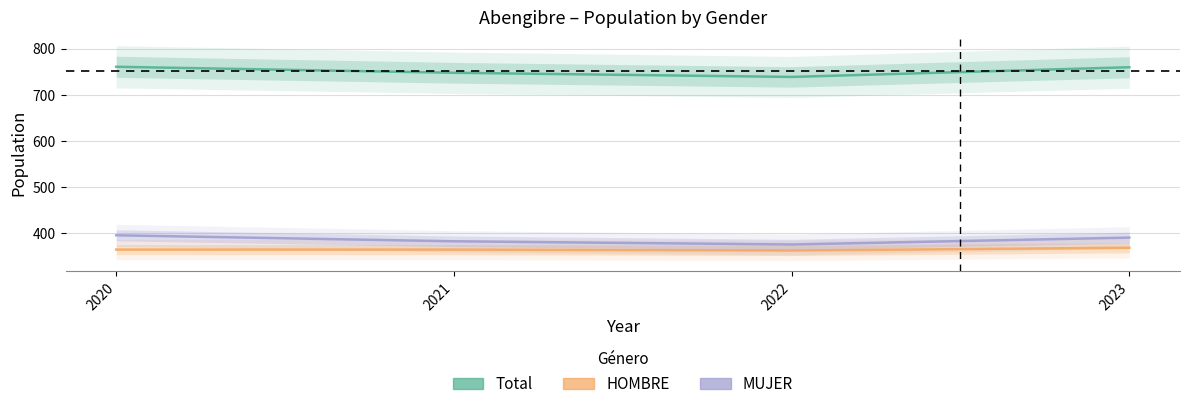

What is the sum of the Total values at 2023 and 2021?

1508